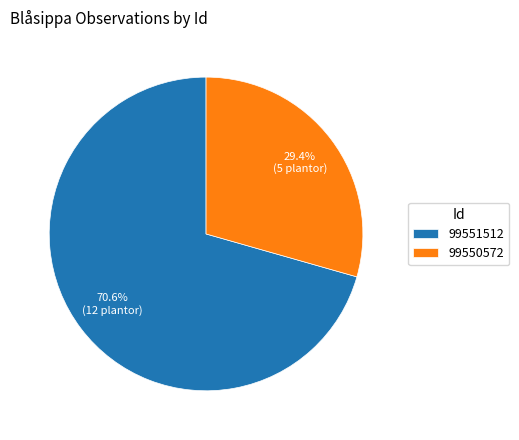

How many segments does this pie chart have?

2